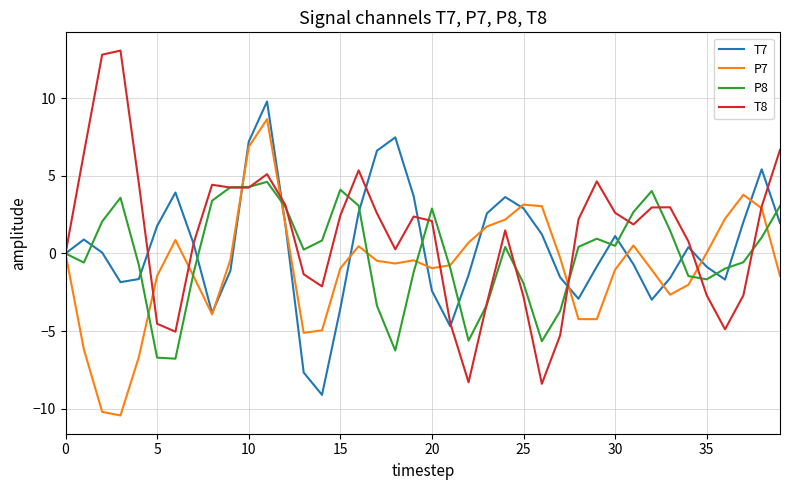

What is the minimum value for T8?

-8.4